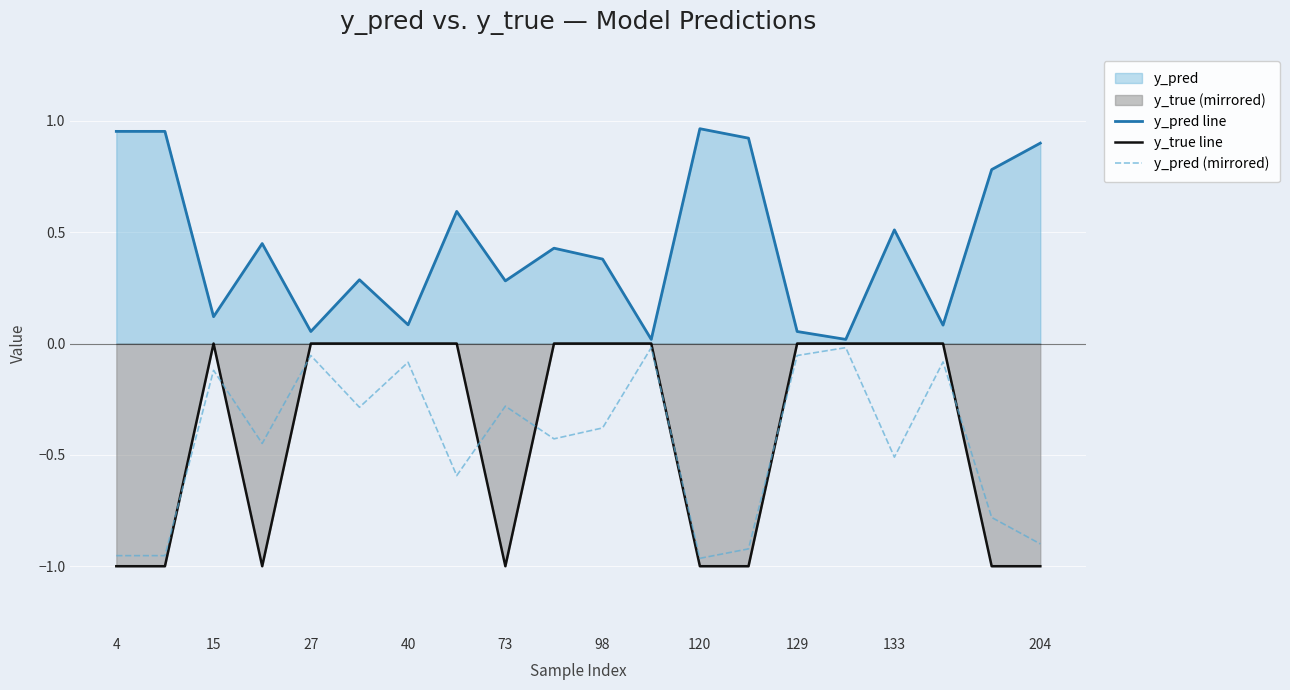

Which series has the largest total across all categories?

y_pred line